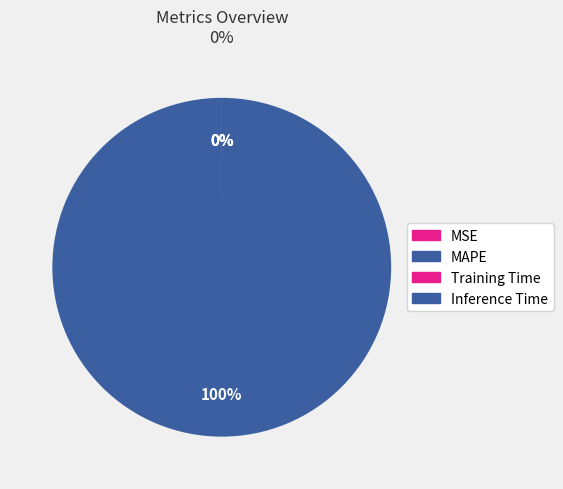

How many segments does this pie chart have?

4